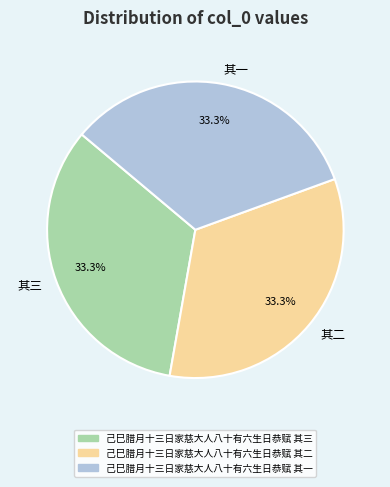

Combined, do 己巳腊月十三日家慈大人八十有六生日恭赋 其二 and 己巳腊月十三日家慈大人八十有六生日恭赋 其三 account for over 50%?

Yes